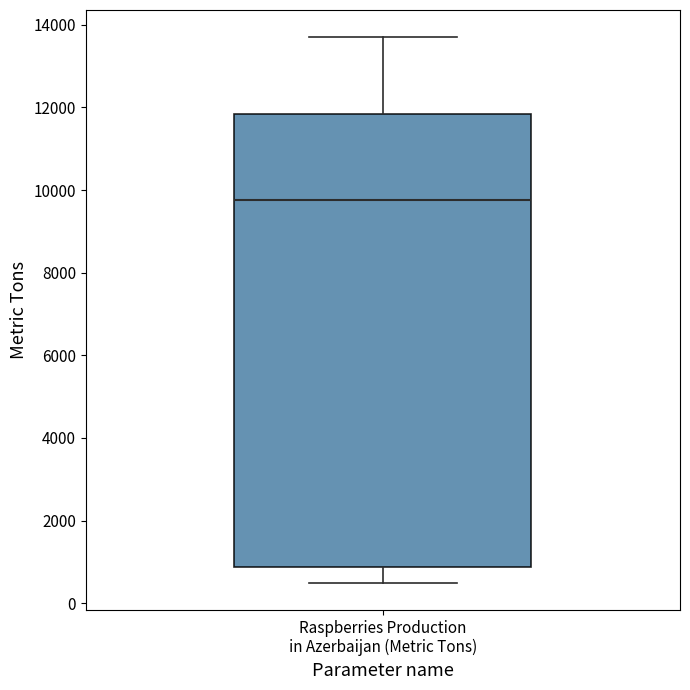

Read this box plot against the y-axis: the position of the median line, the range covered by the box, and the ends of both whiskers. The values are not printed on the chart, so give them approximately, as read against the axis.

median 9800, box 800 to 11800, whiskers 600 to 13800